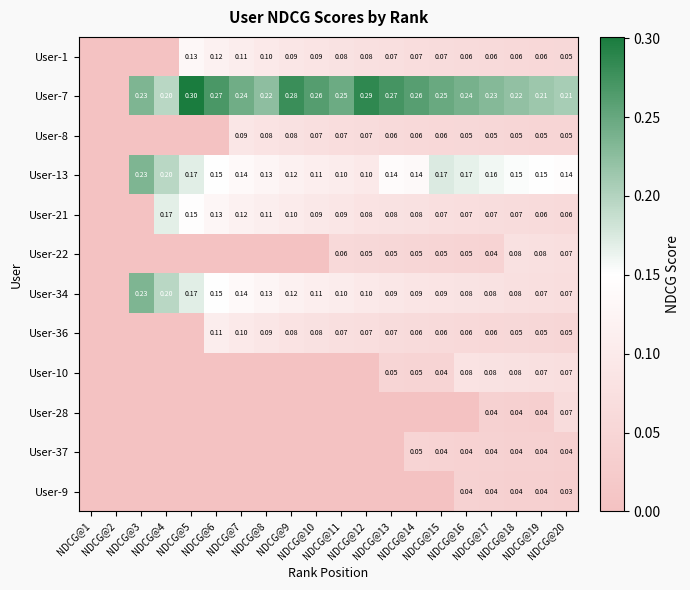

At which category is the sum across all series the highest?

NDCG@18